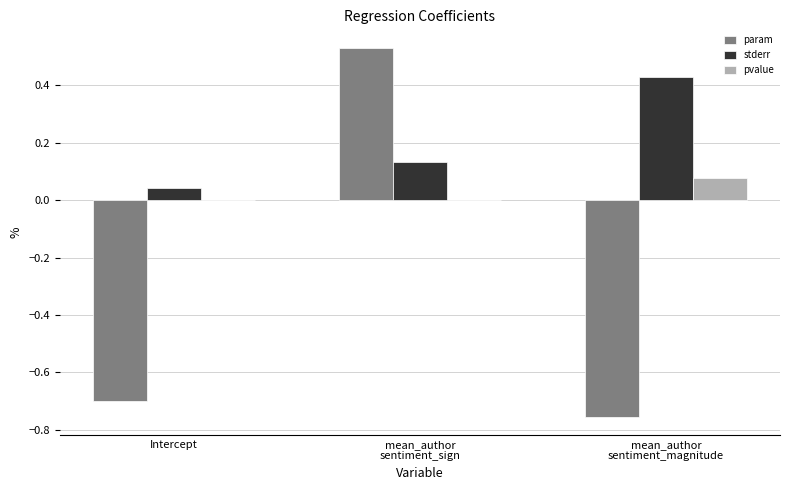

True or false: param has a value of -0.7 at Intercept.

True